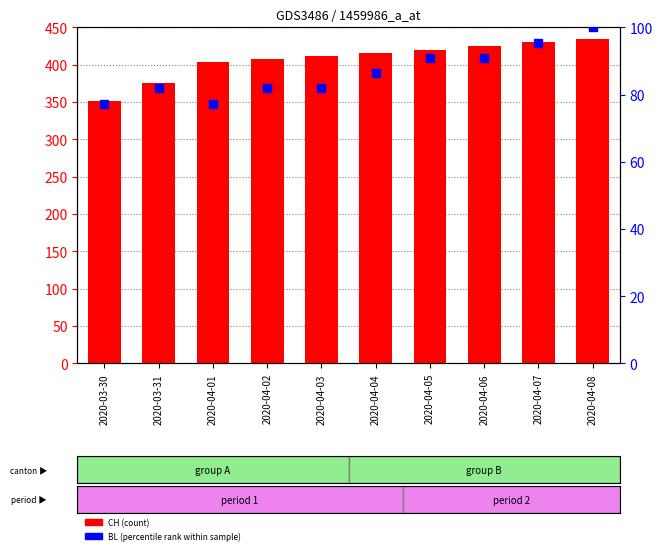

Where is BL (normalized) nearest to the value 88?

2020-04-04